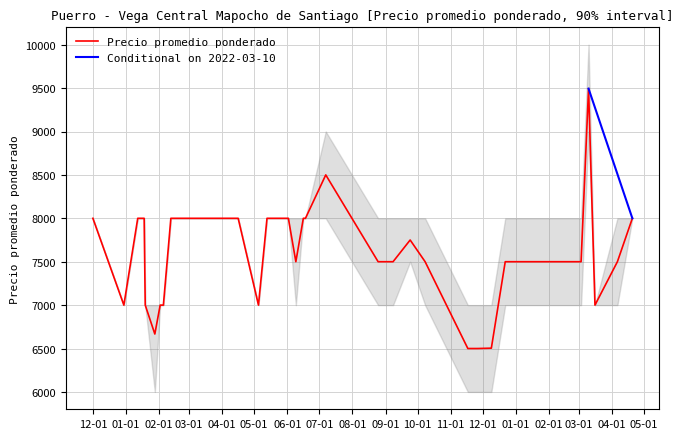

What is the lowest value of the Precio promedio ponderado series?

6500